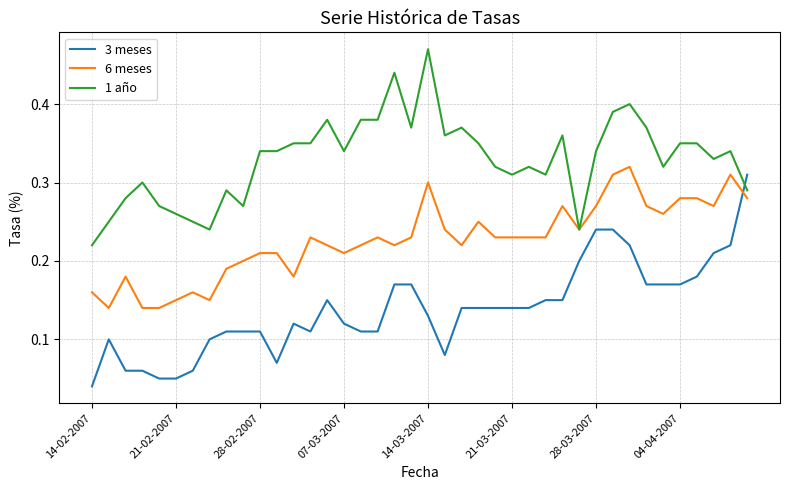

Rank the series by their average value, from highest to lowest.

1 año, 6 meses, 3 meses